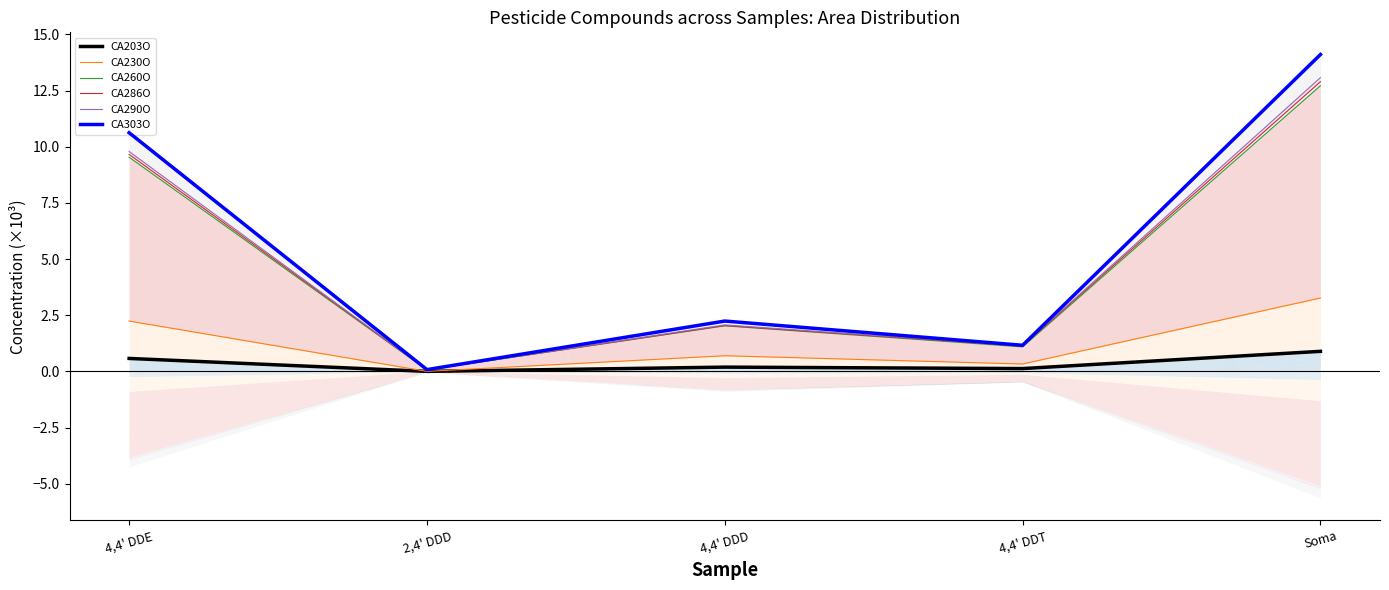

Where is CA286O nearest to the value 6?

4,4' DDE